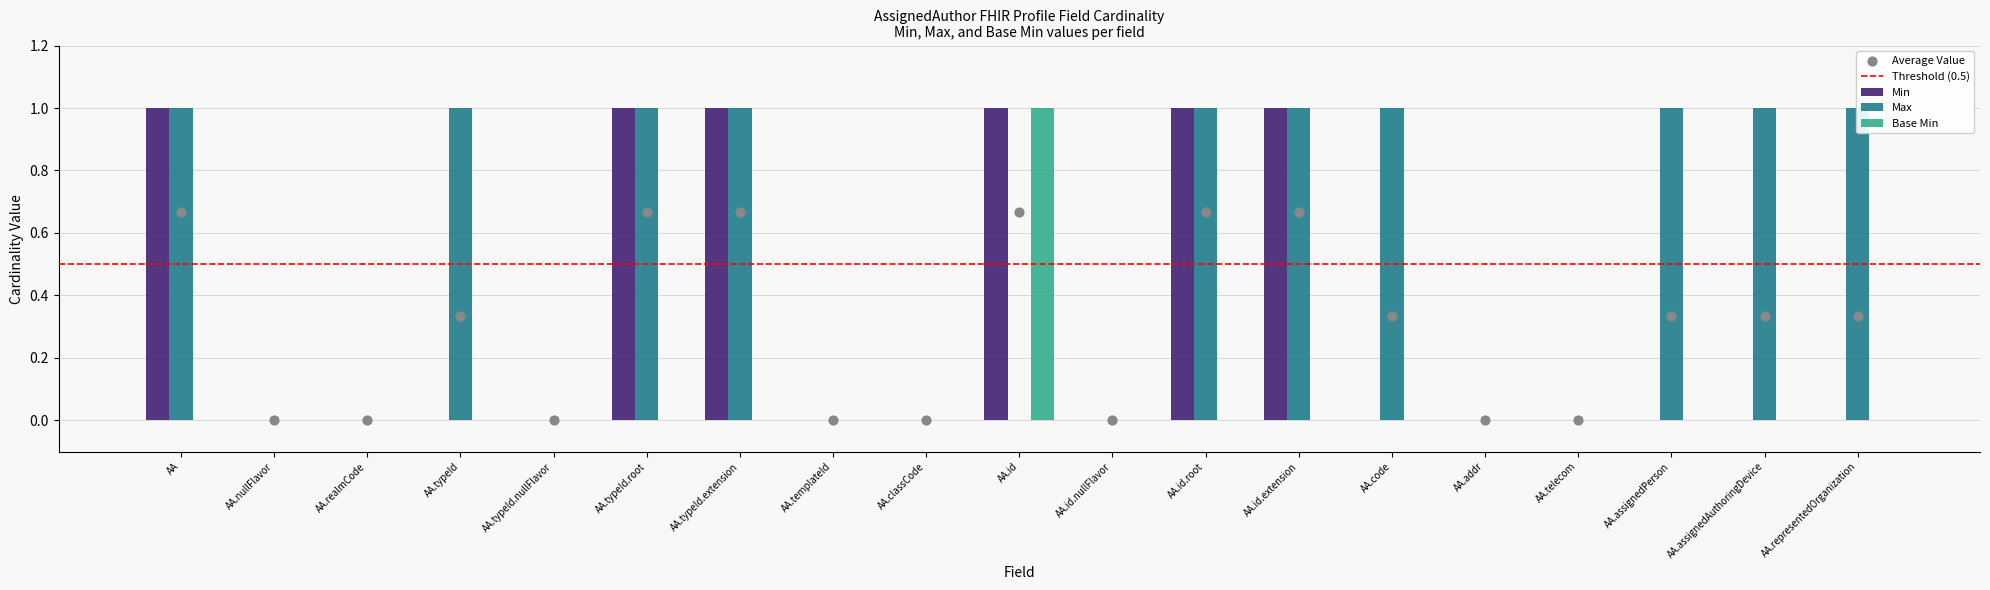

Which series reaches the maximum Y coordinate?

Min